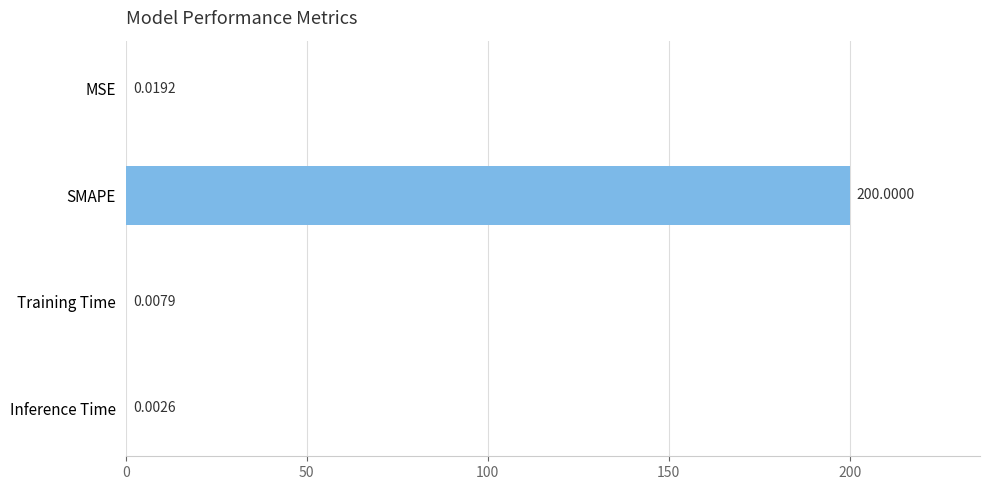

Count the number of data series in this chart.

1